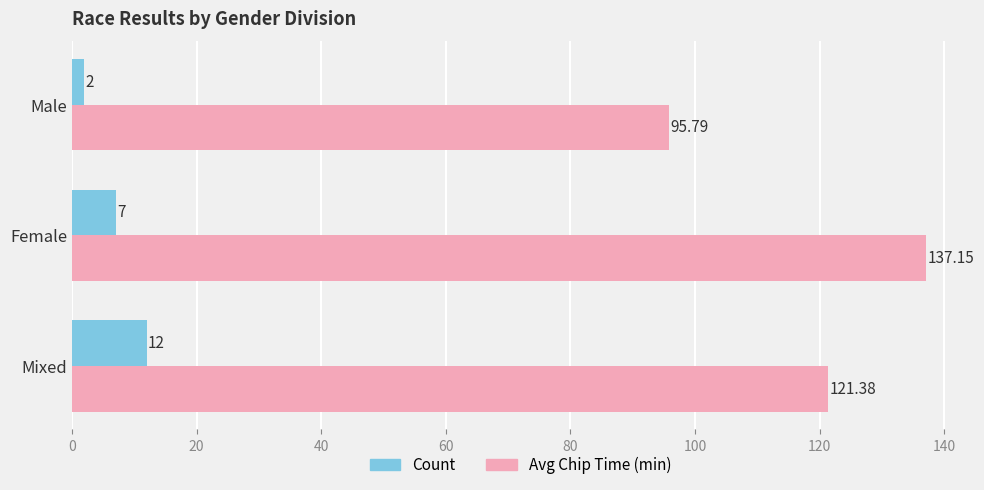

What are all the series names shown in the legend?

Count, Avg Chip Time (min)